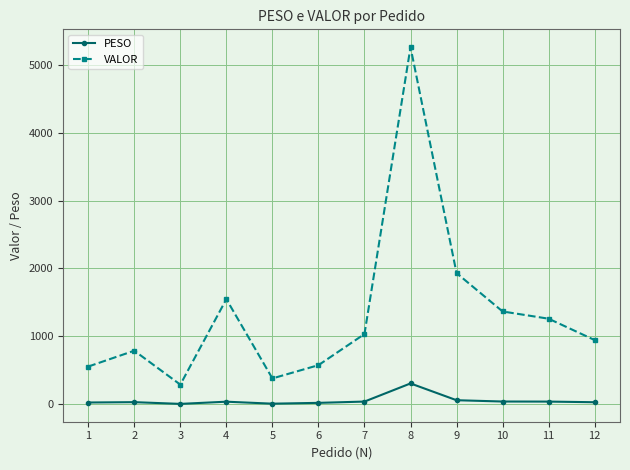

Where is the first local minimum for VALOR?

3